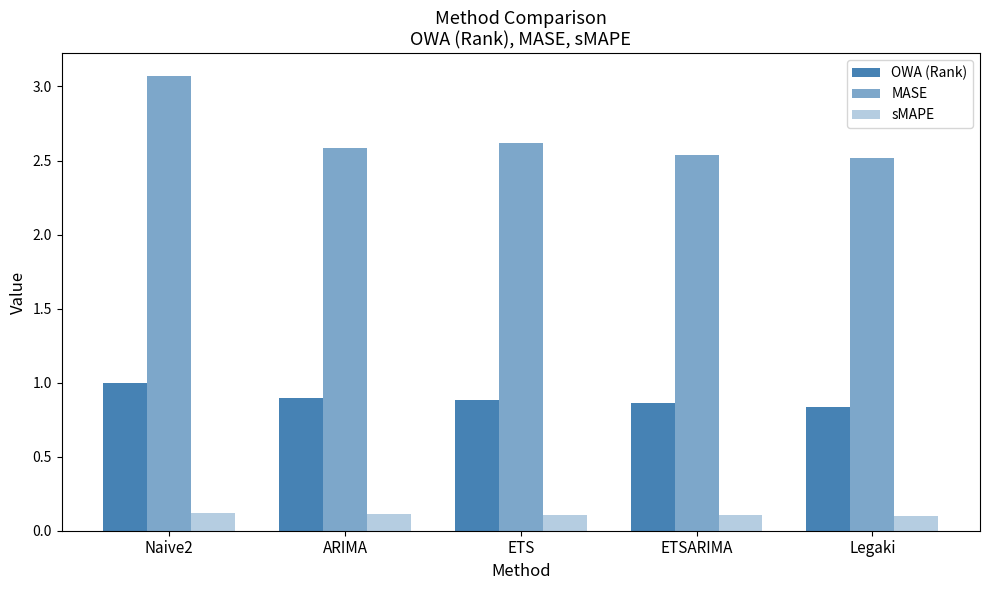

Are the bars horizontal?

No